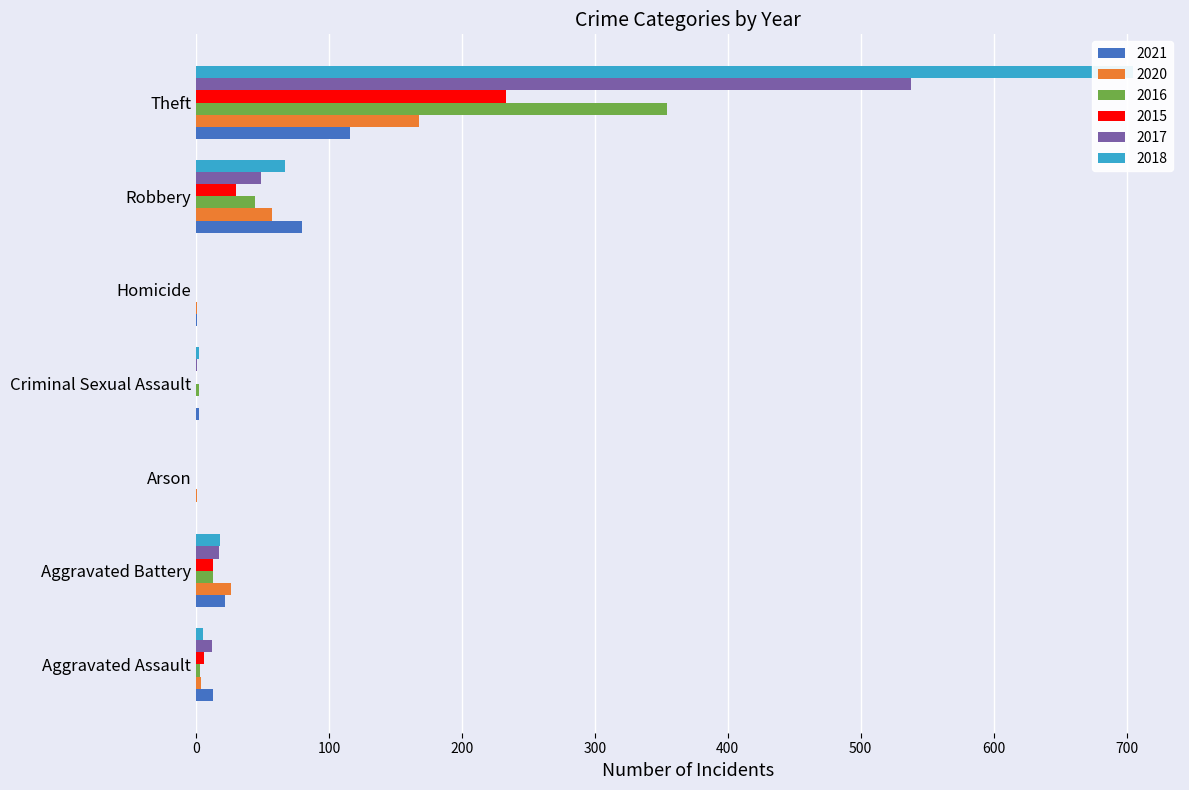

What is the average value of the 2015 series?

40